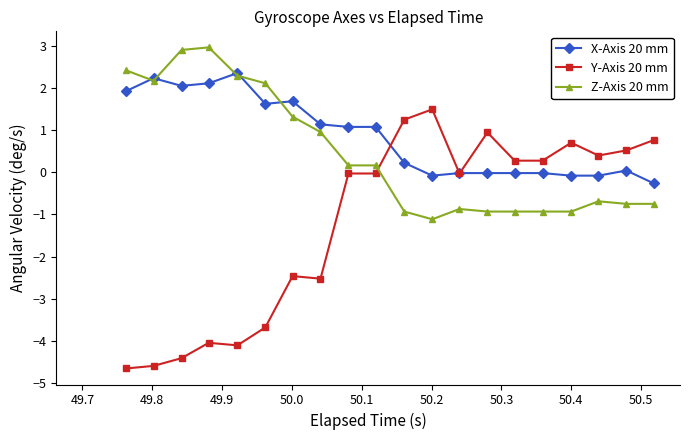

Which series has the largest range (max minus min)?

Y-Axis 20 mm